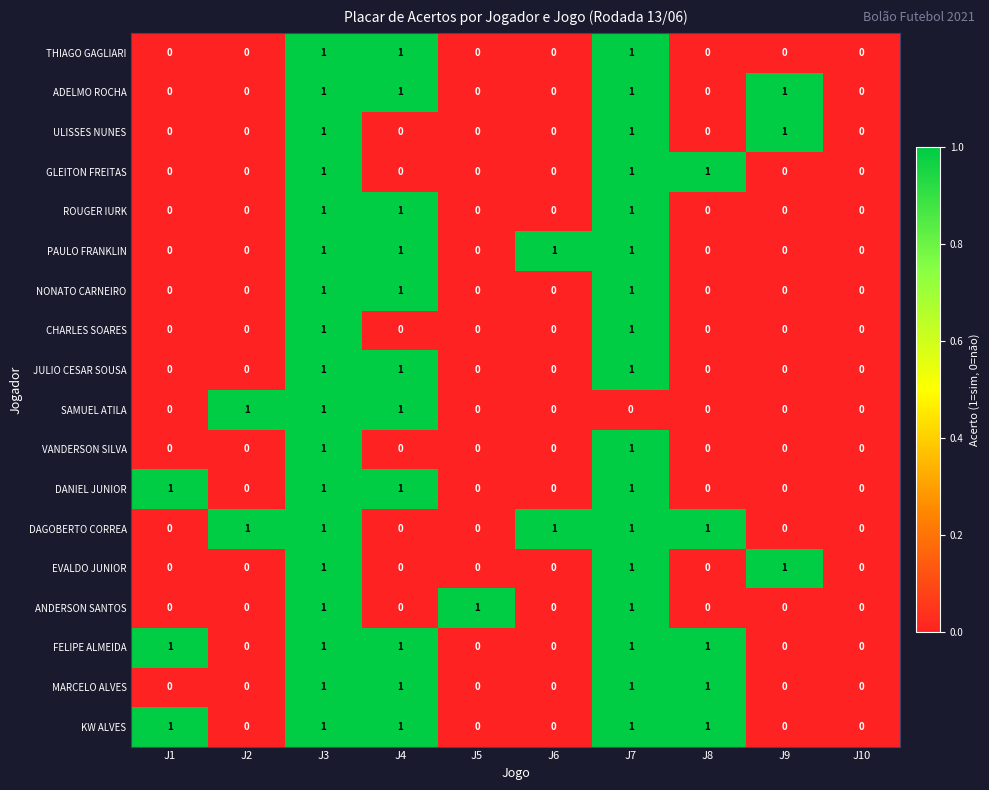

What is the total value across all series at J6?

2